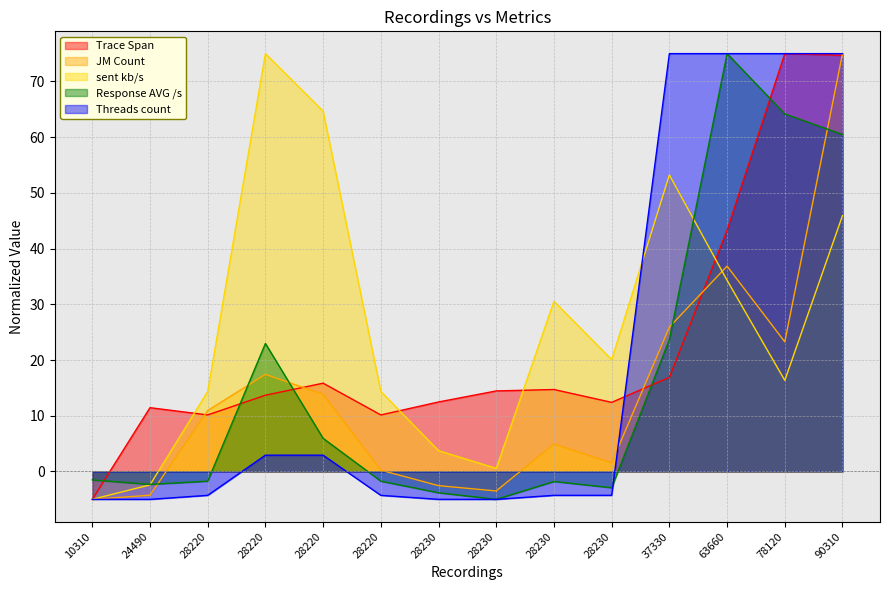

Which has a higher value, 37330 or 28230?

37330